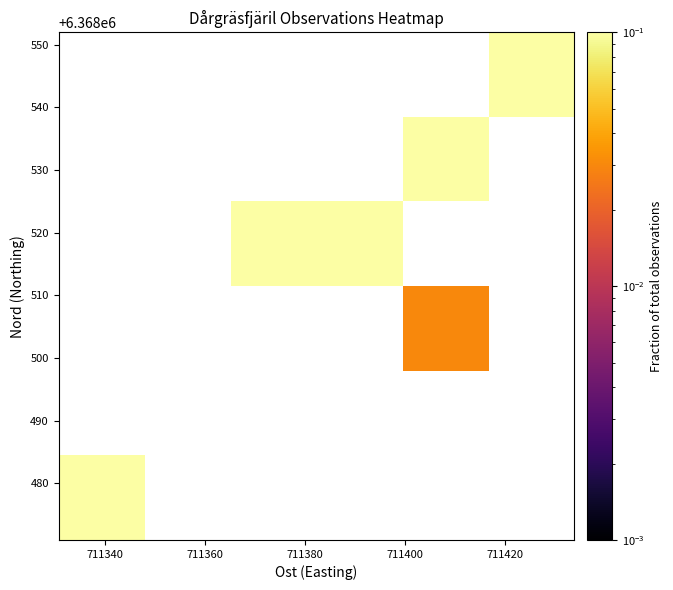

How many distinct data groups are displayed?

6